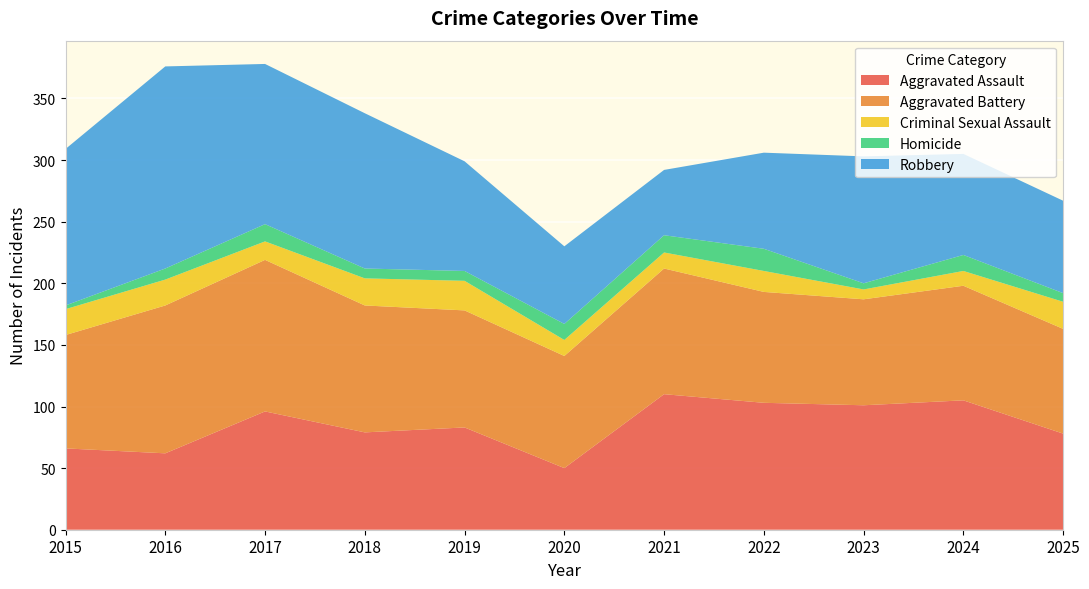

Reading left to right, extract all data points from this chart.

Aggravated Assault: 66	62	96	79	83	50	110	103	101	105	78
Aggravated Battery: 92	120	123	103	95	91	102	90	86	93	85
Criminal Sexual Assault: 21	21	15	22	24	13	13	17	8	12	22
Homicide: 3	9	14	8	8	13	14	18	5	13	7
Robbery: 127	164	130	126	89	63	53	78	103	82	75